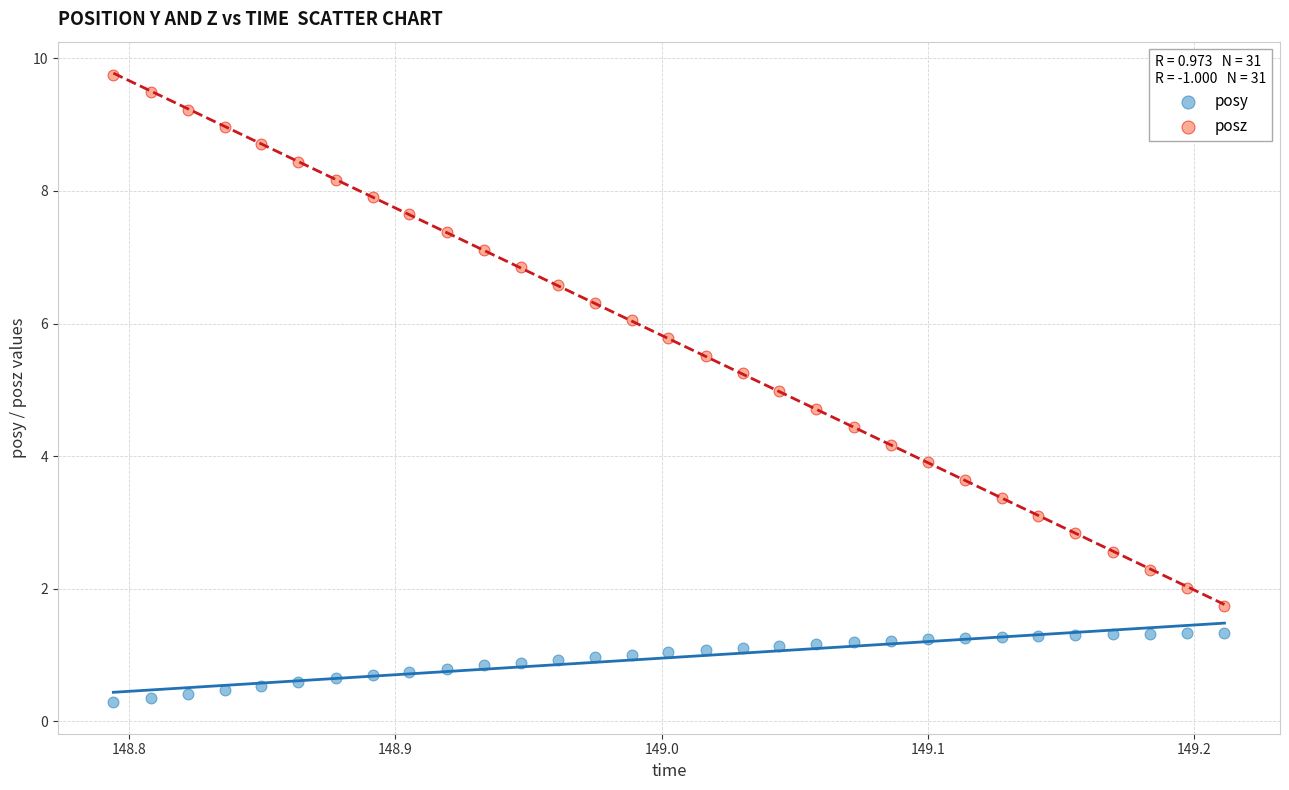

What are all the series names shown in the legend?

posy, posz